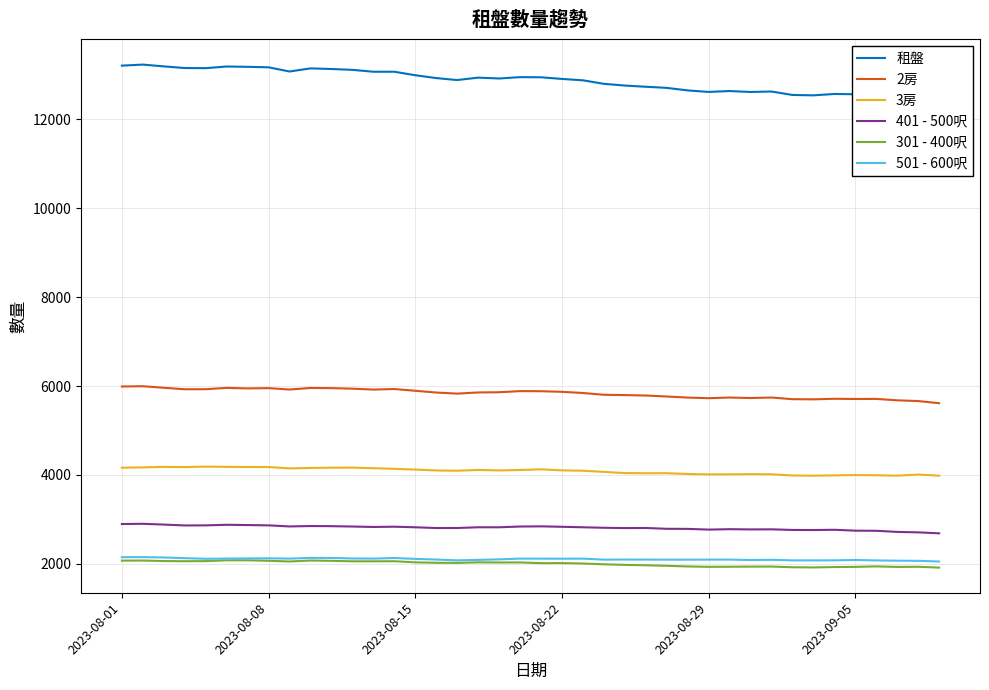

True or false: 租盤 and 401 - 500呎 cross at least once.

False